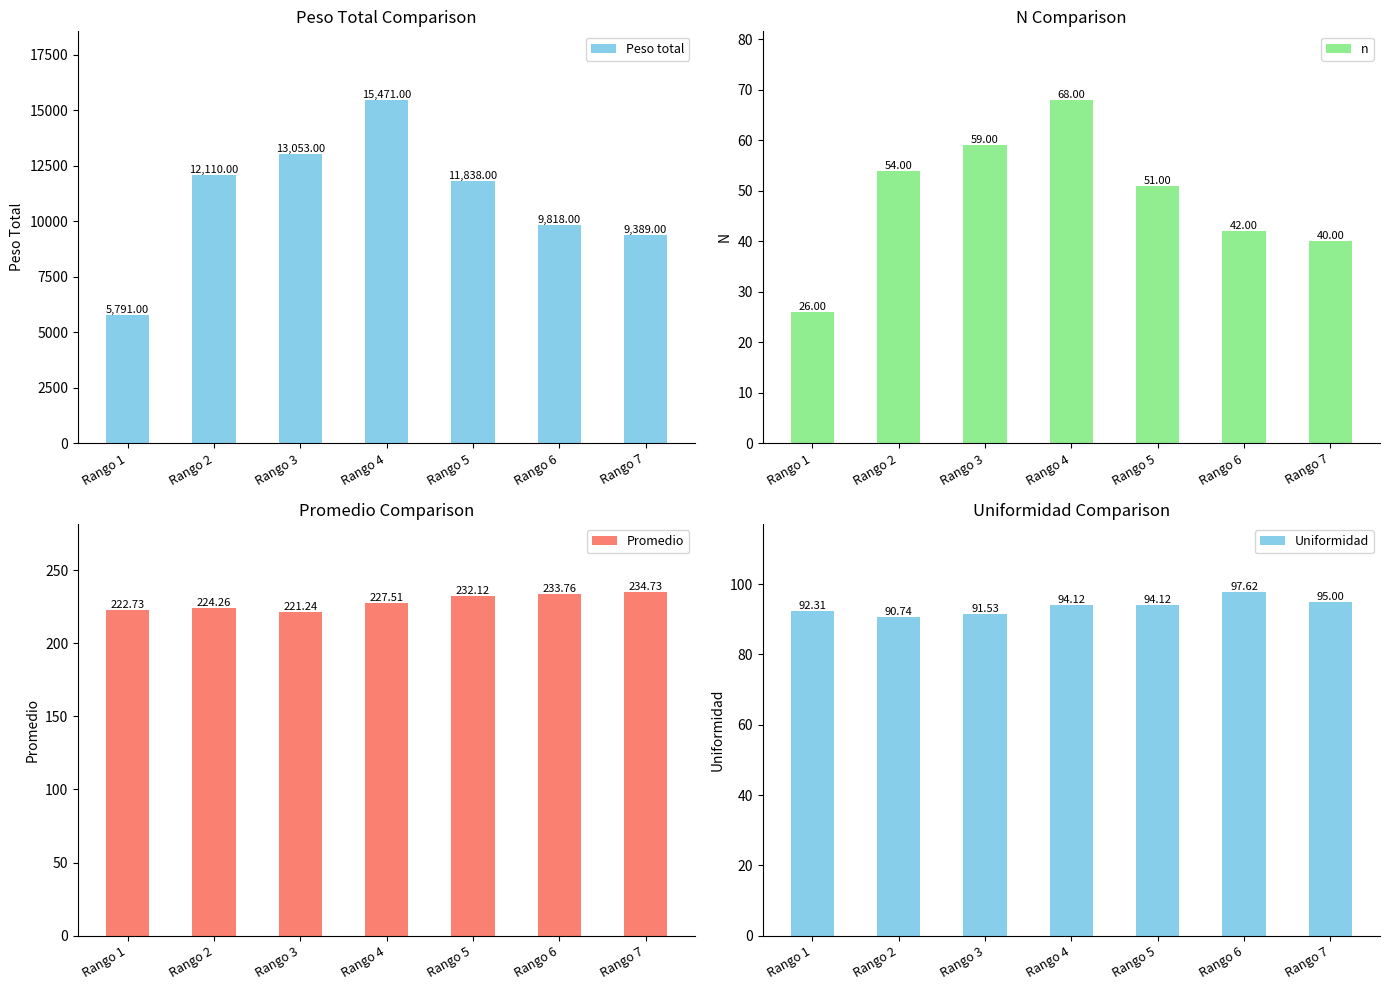

How many bars are there in each group?

4